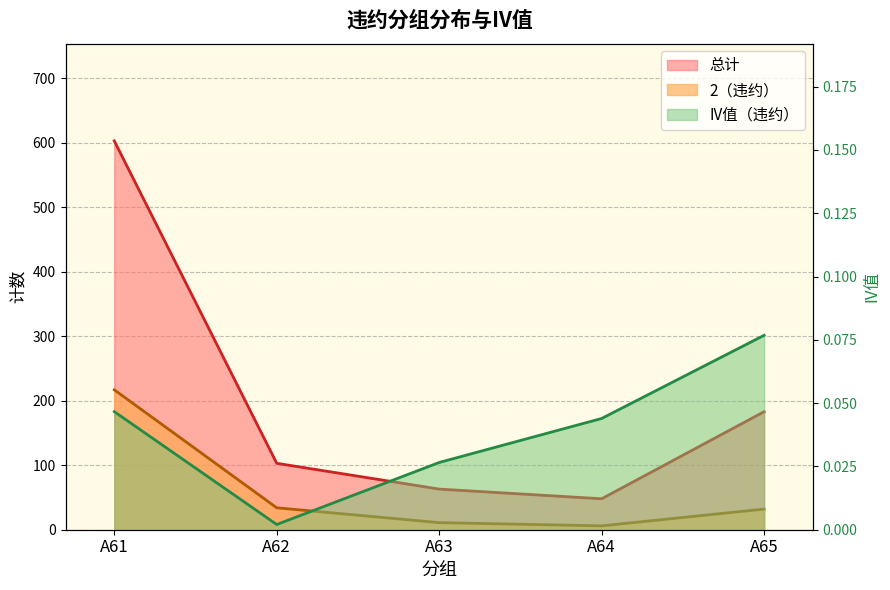

In 总计, how many points are lower than both neighbors (excluding endpoints)?

1